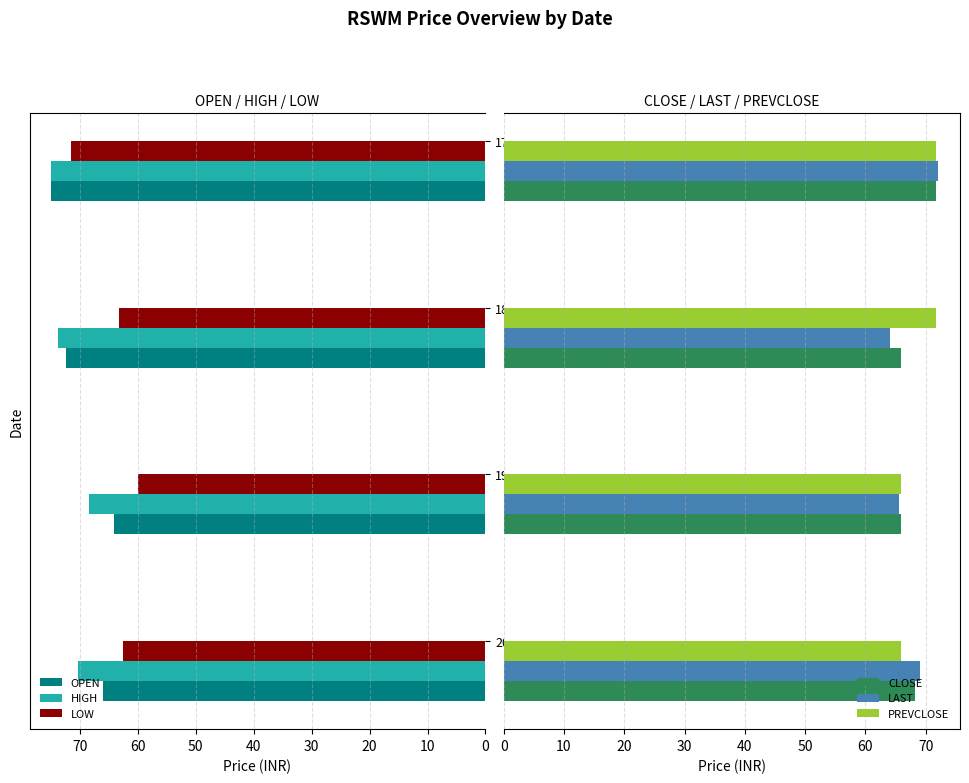

How many values in the OPEN series are below 72?

2